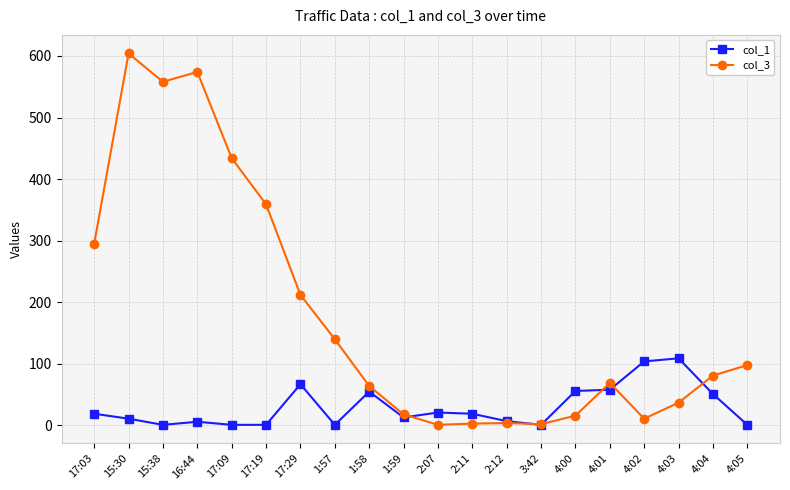

What is the smallest value displayed?

1